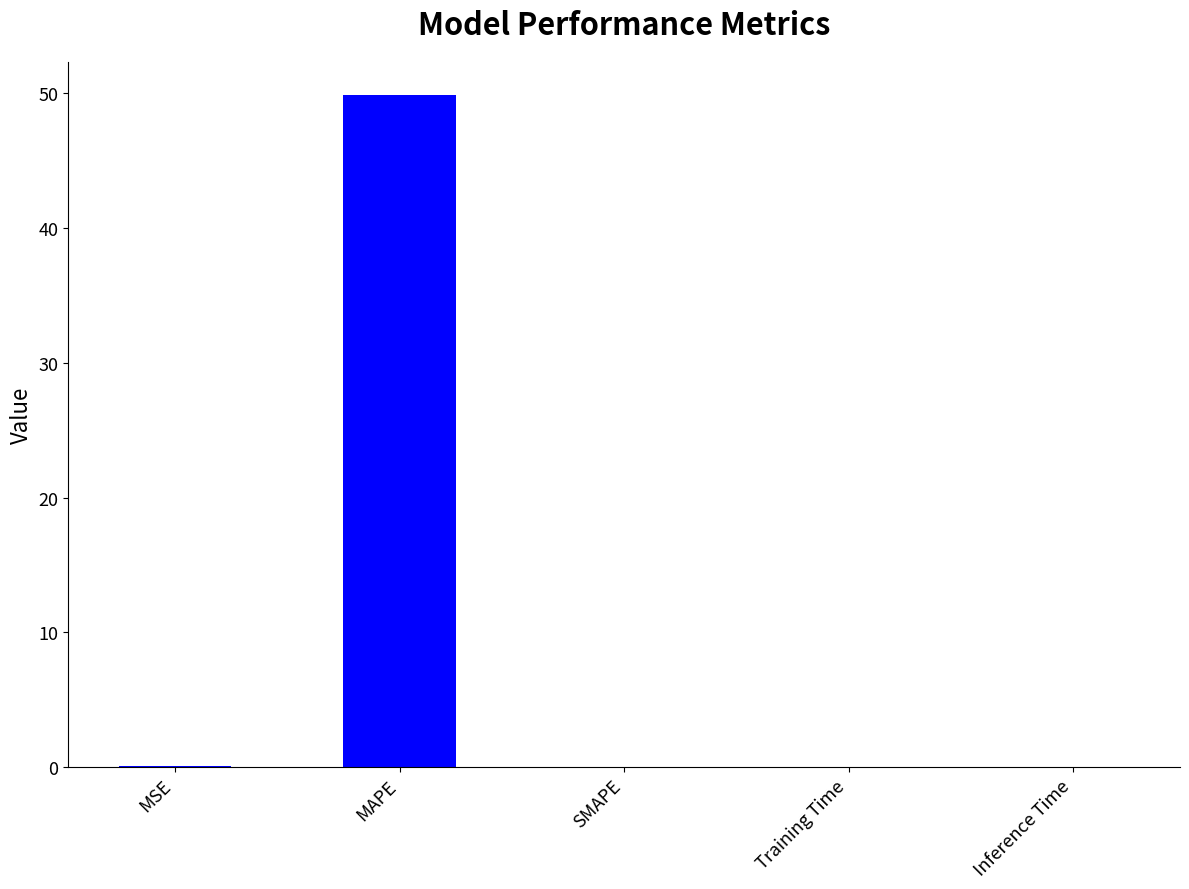

What is the sum of all values?

49.9